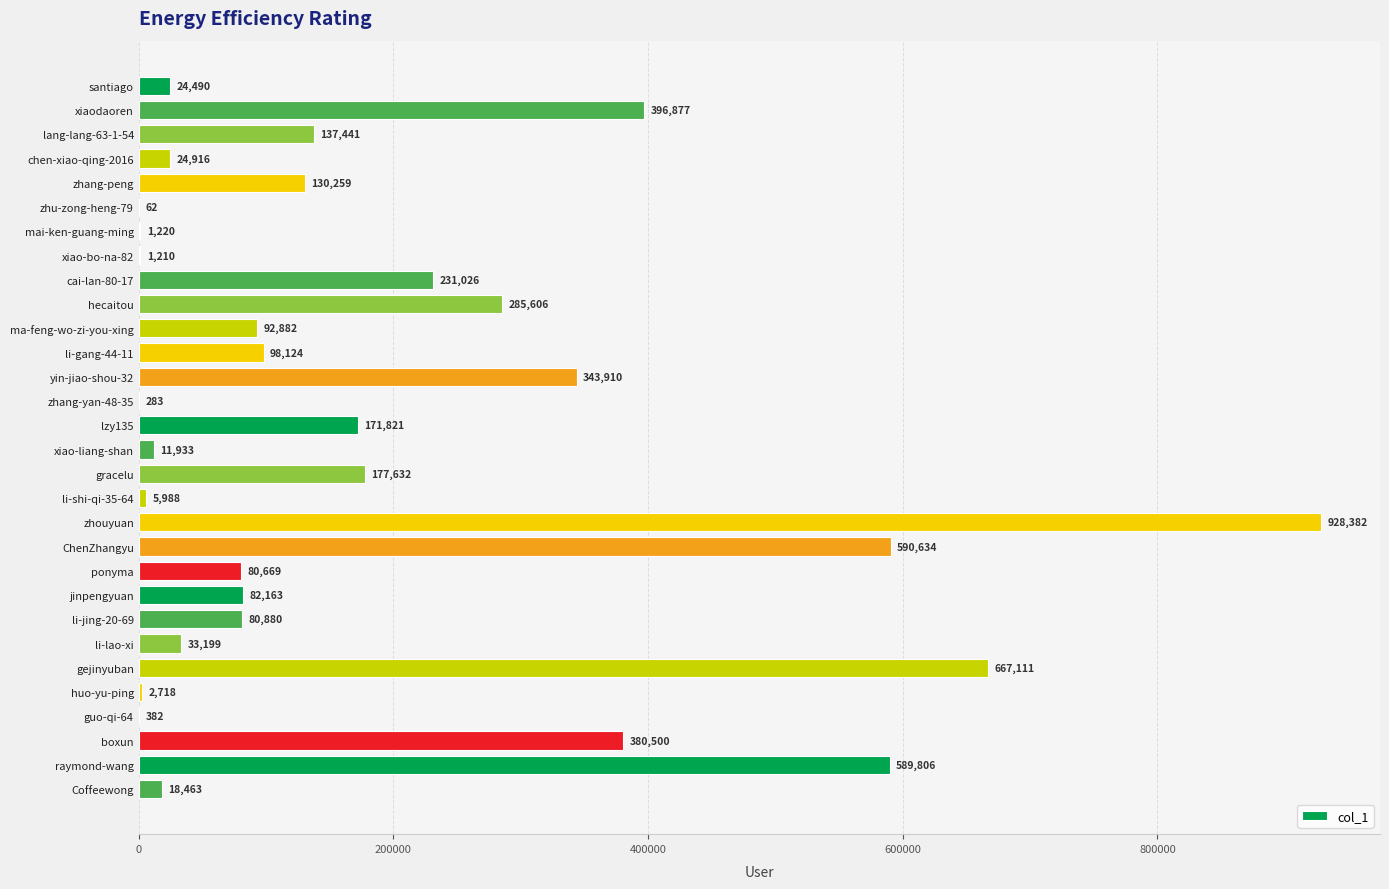

Which has a higher value, yin-jiao-shou-32 or li-lao-xi?

yin-jiao-shou-32